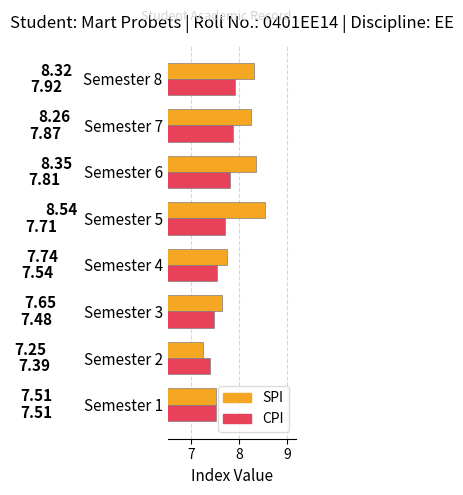

What is the difference between the highest and lowest values at Semester 7?

0.4